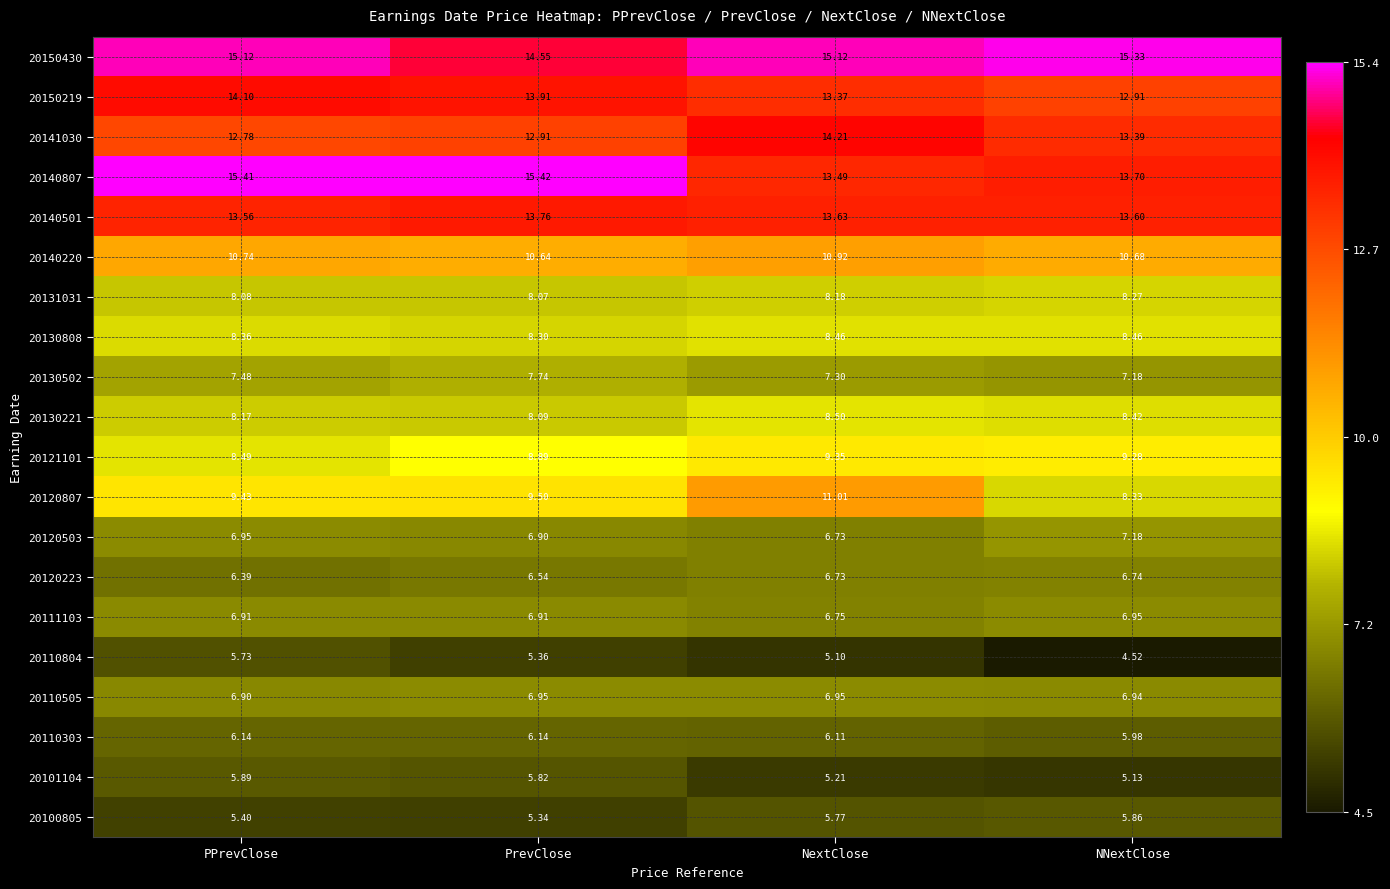

At which label is 20130221 closest to 8?

PrevClose